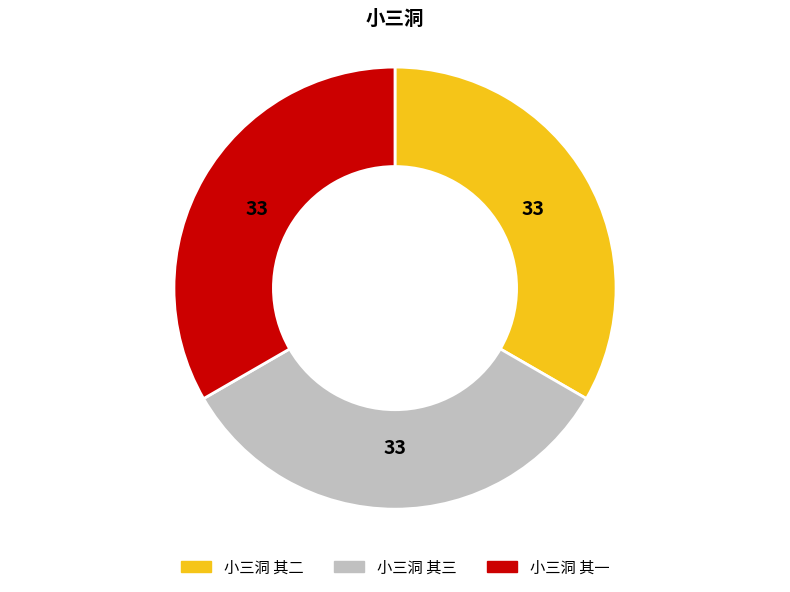

Count the number of slices in the pie.

3